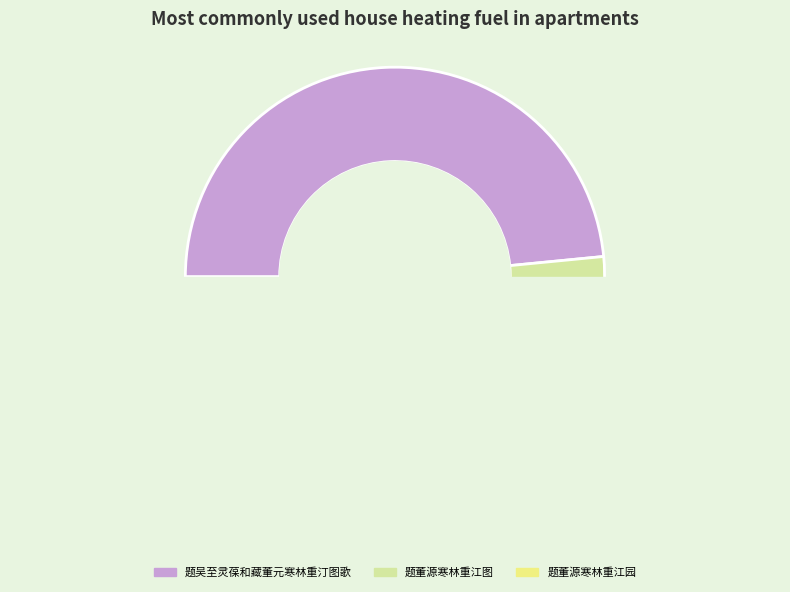

How many segments does this pie chart have?

3